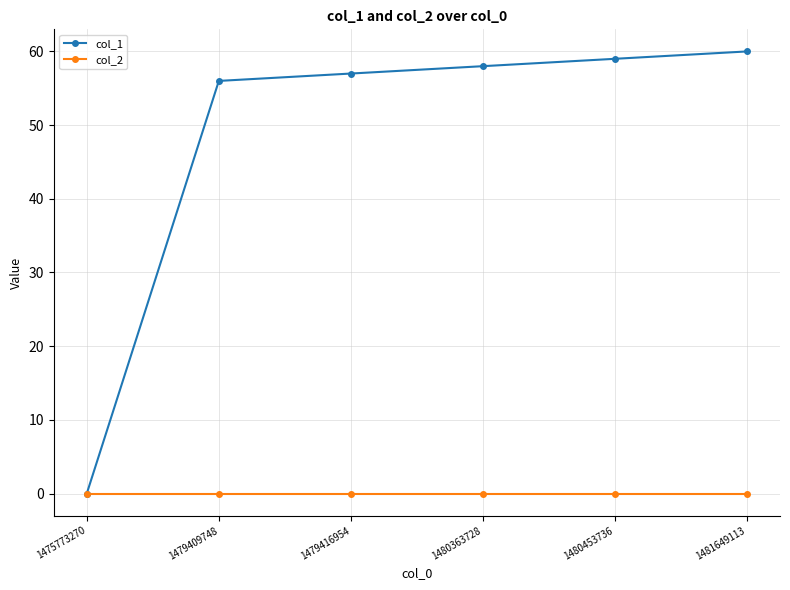

What is the maximum value shown in the chart?

60